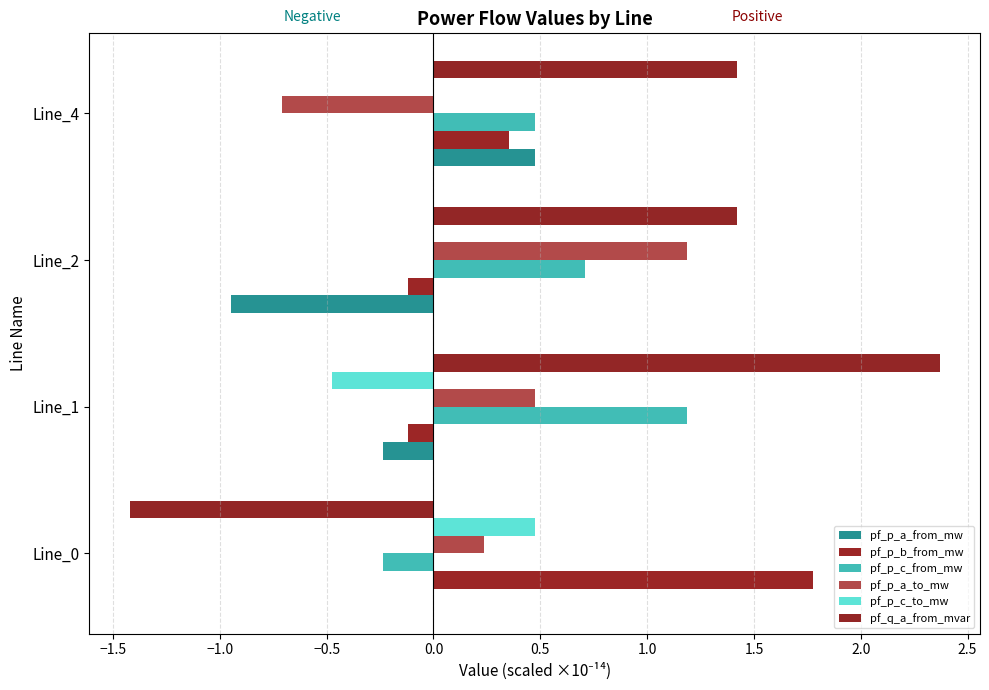

How many values in pf_p_a_to_mw are above zero?

3